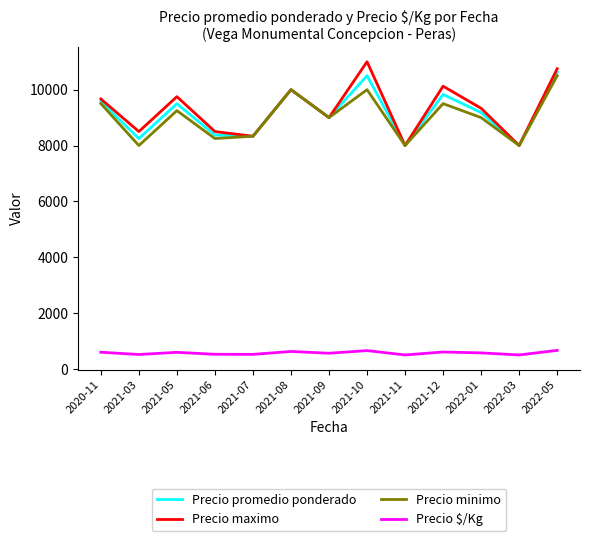

What is the difference between the highest and lowest values at 2021-10?

10344